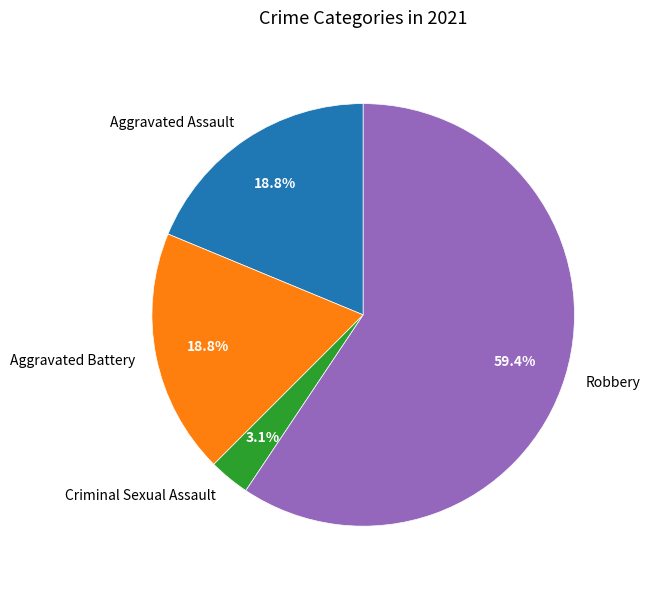

Count the number of slices in the pie.

4